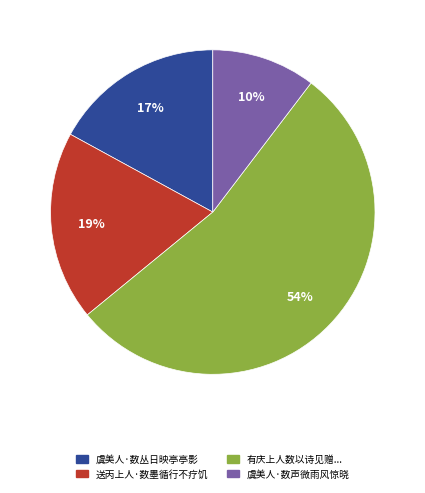

What percentage is the 虞美人·数丛日映亭亭影 slice, to the nearest percent?

17%